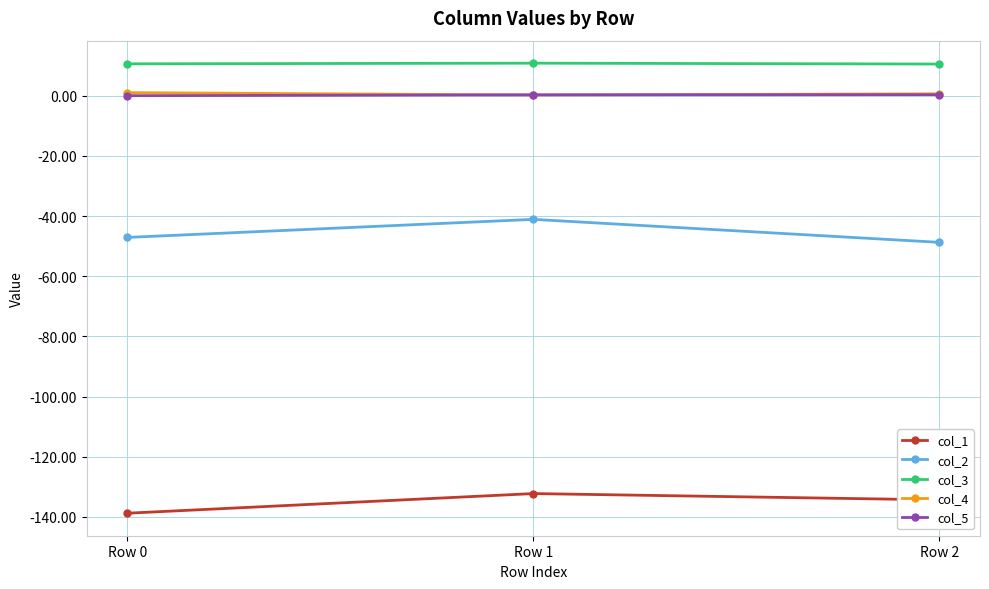

The value of col_1 at Row 1 is -132.2. True or false?

True